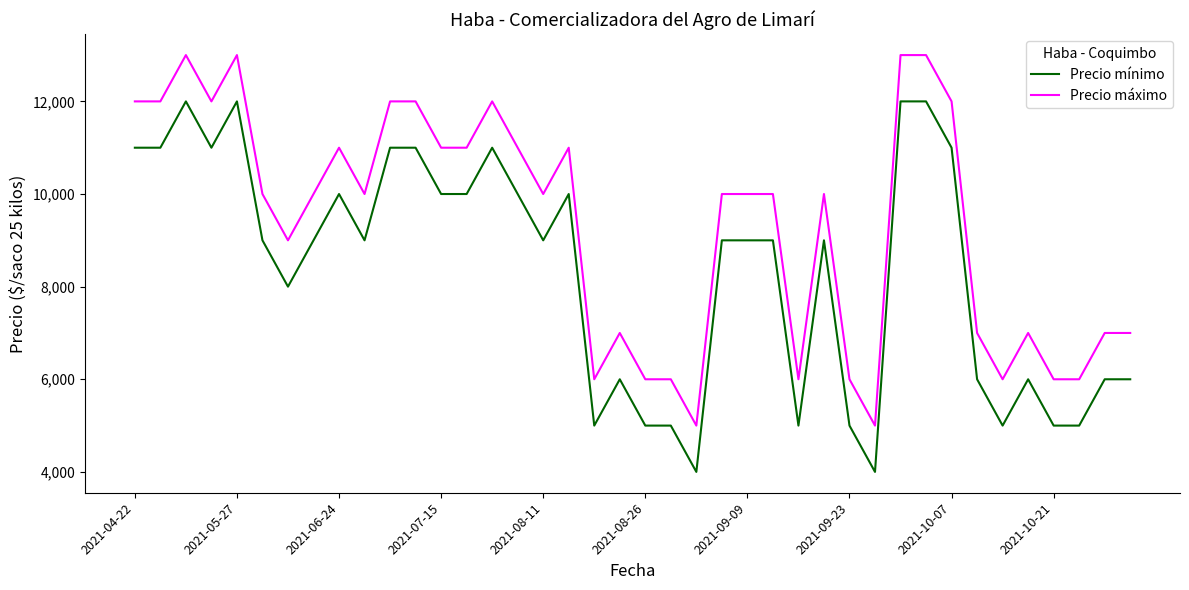

What is the smallest value displayed?

4000